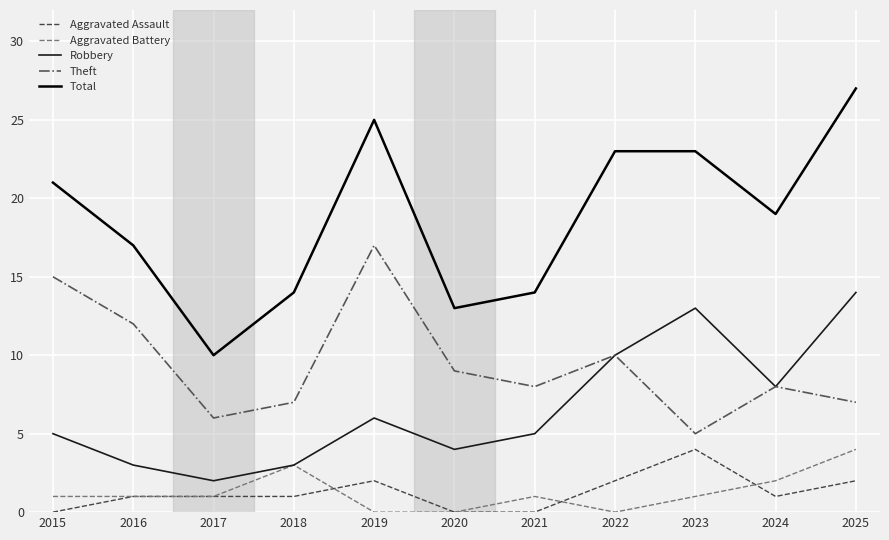

The Aggravated Battery series shows -3 at 2020. True or false?

False